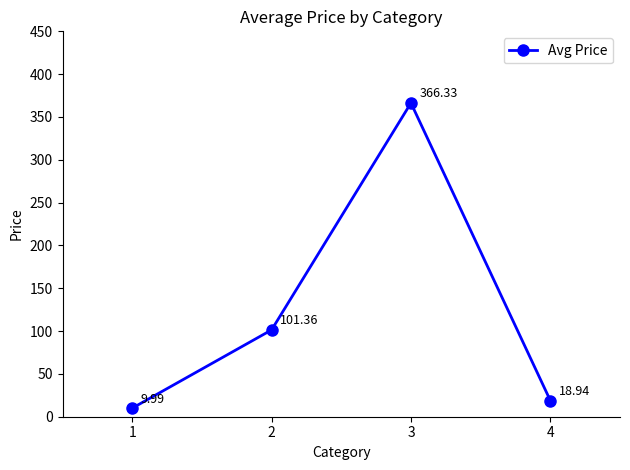

List the labels in order of value, smallest first.

1, 4, 2, 3